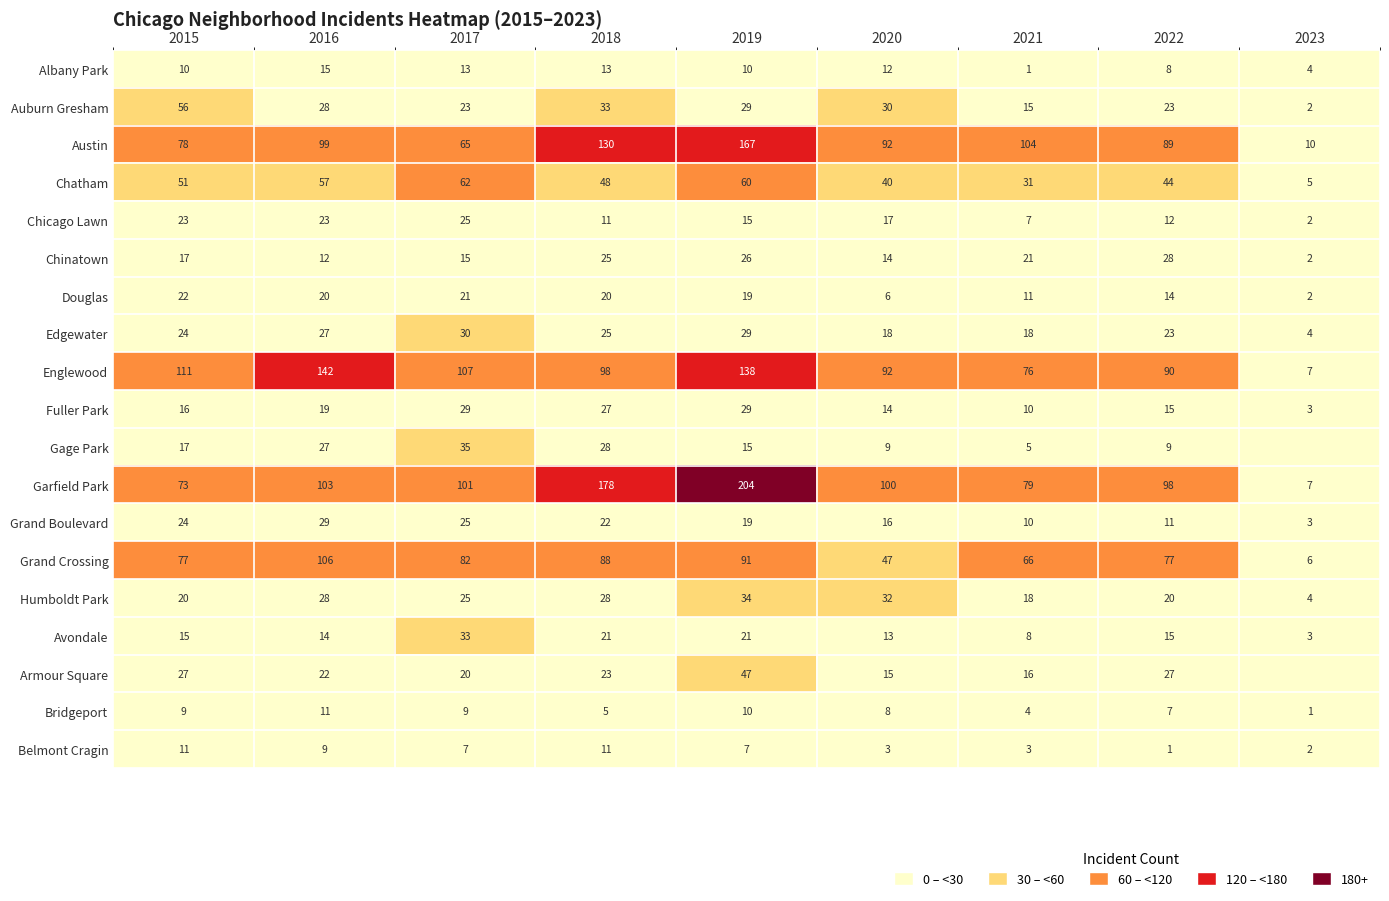

What is the average value of the Garfield Park series?

105